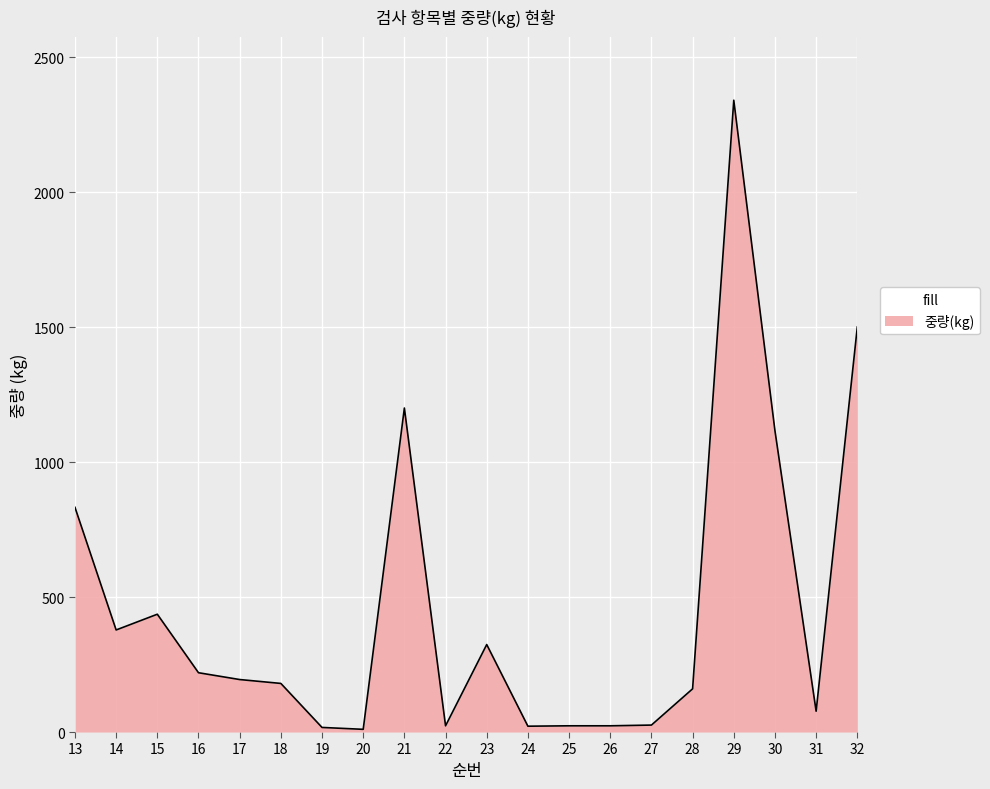

Between 29 and 30, which is larger?

29